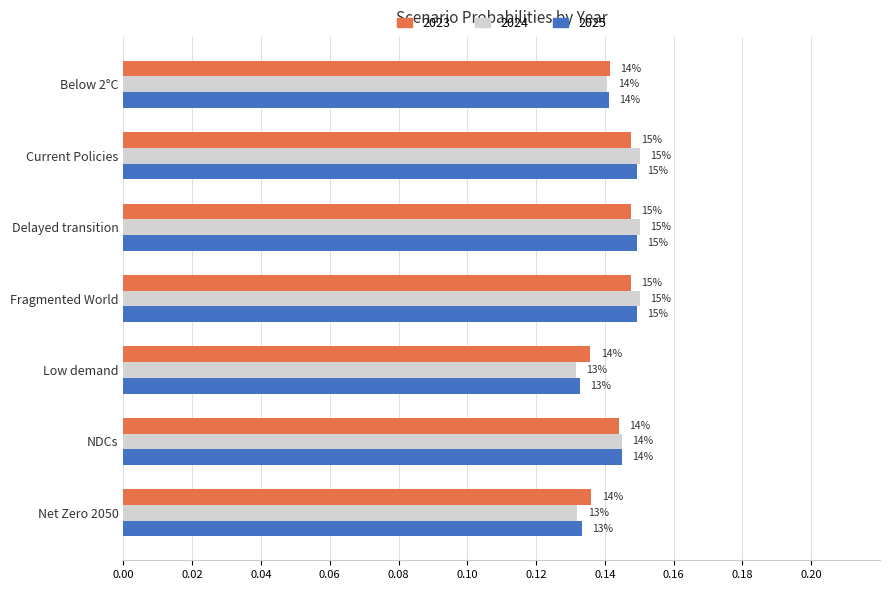

At how many categories does at least one series exceed 0?

7